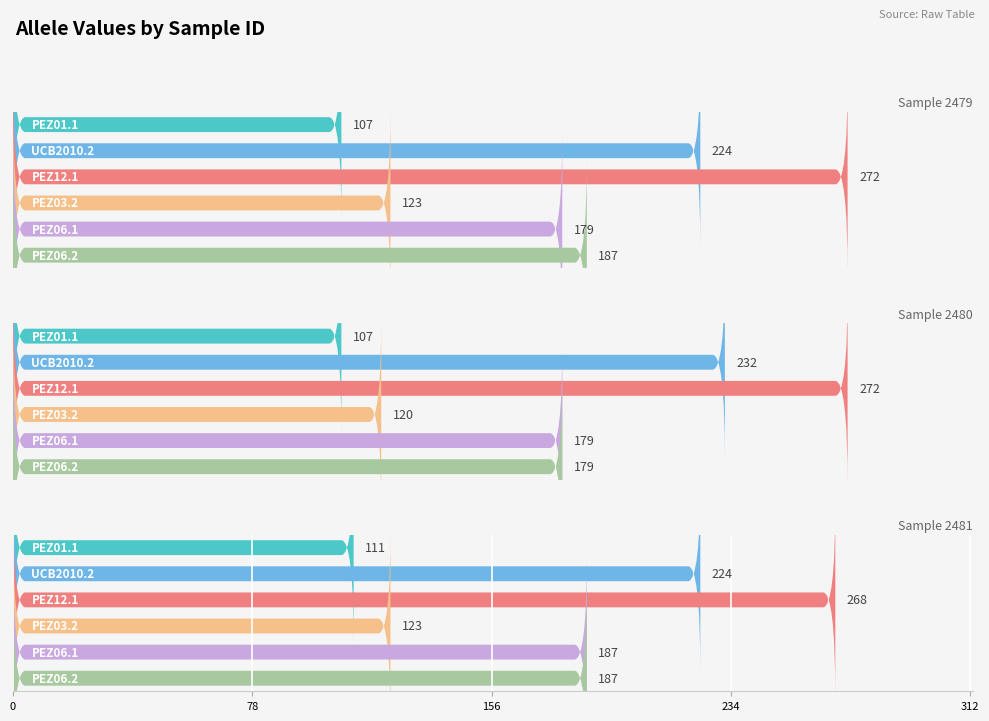

How many UCB2010.2 values are between 224 and 232?

3